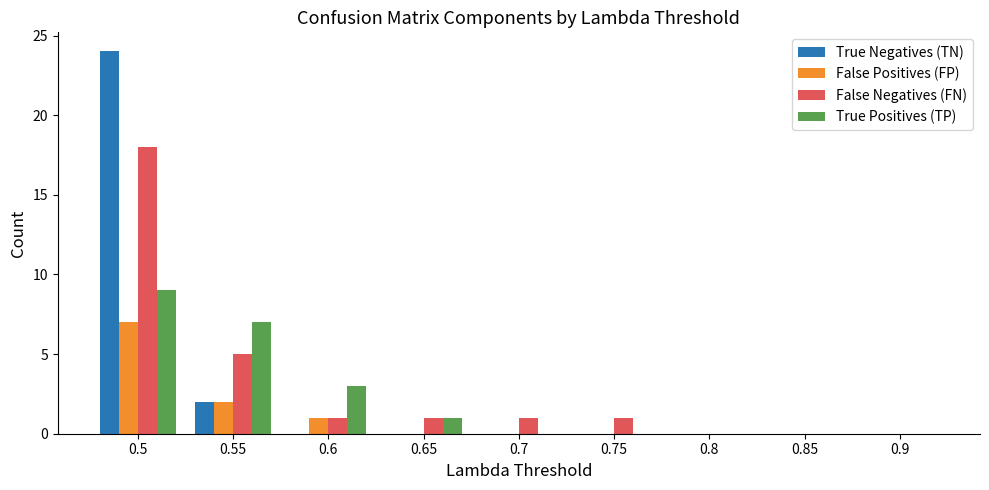

At which category is the sum across all series the highest?

0.5